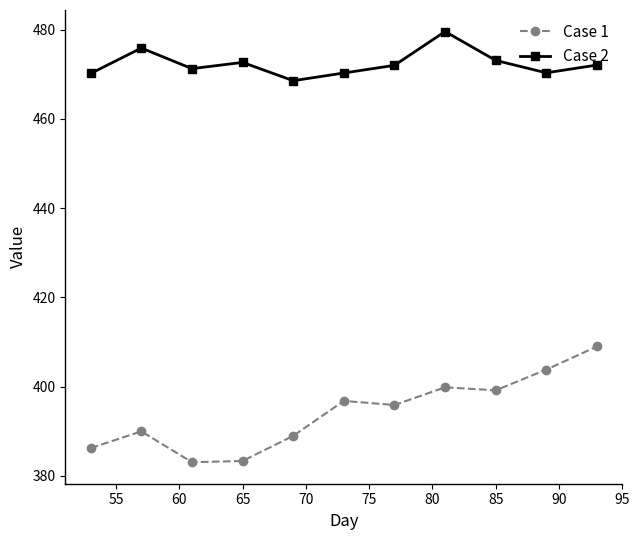

Which series has the widest spread of values?

Case 1